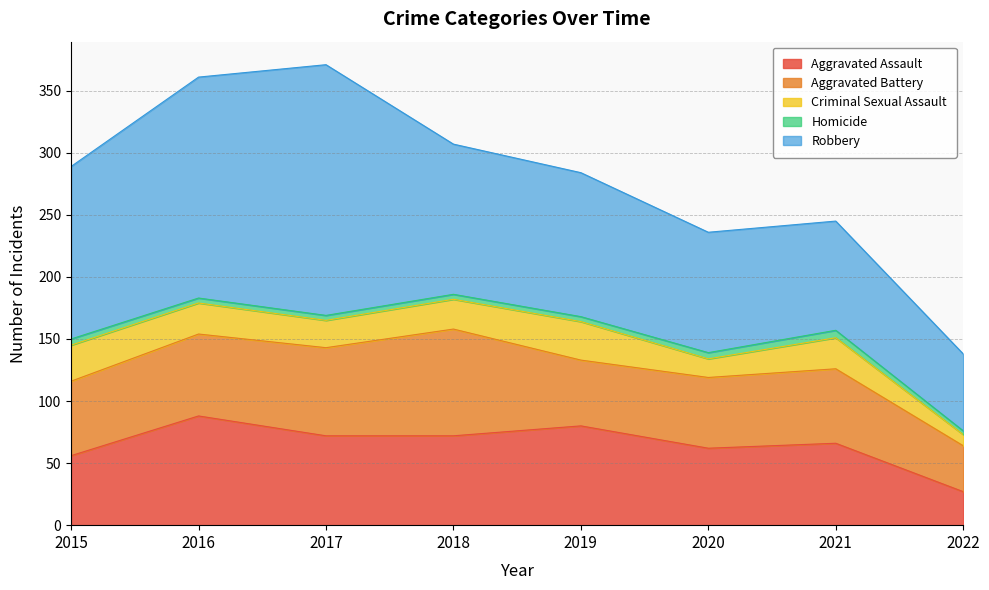

What is the approximate value of Aggravated Assault at 2021, to the nearest 10?

70